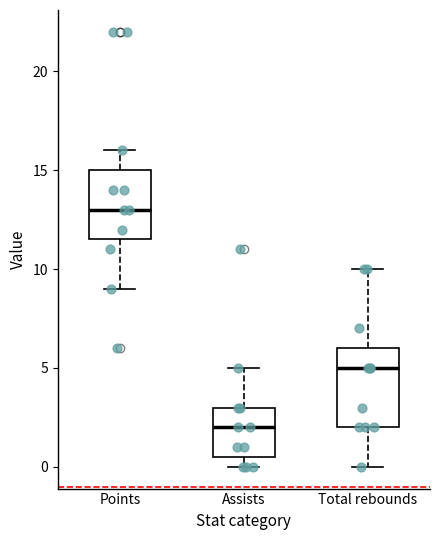

Which box's median line is the lowest?

Assists